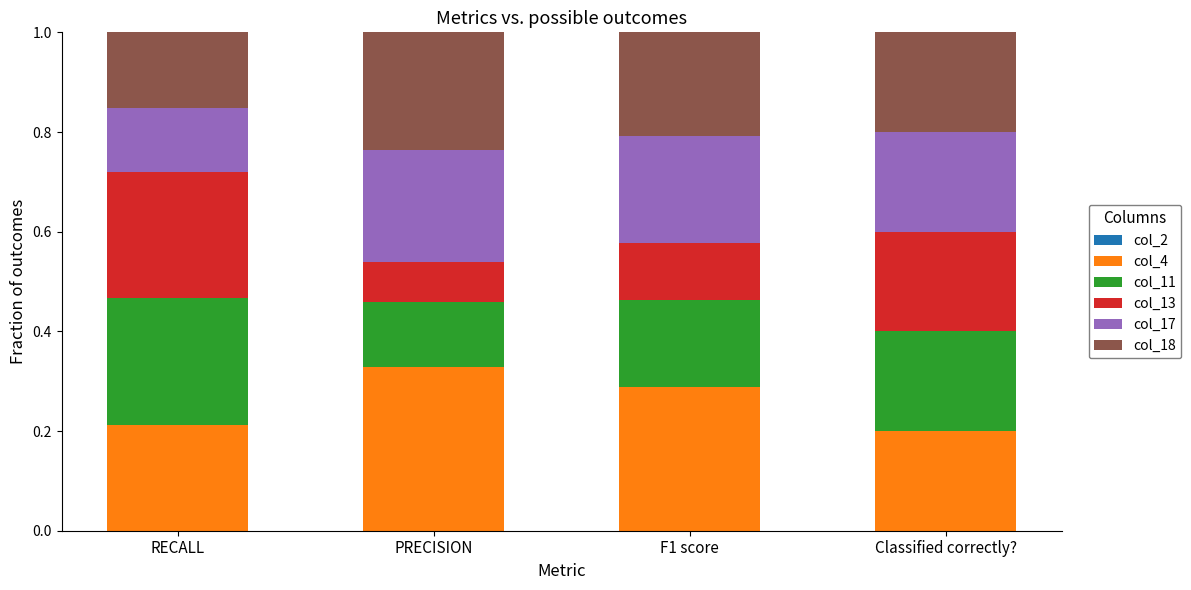

How many col_4 values are between 0 and 1?

4